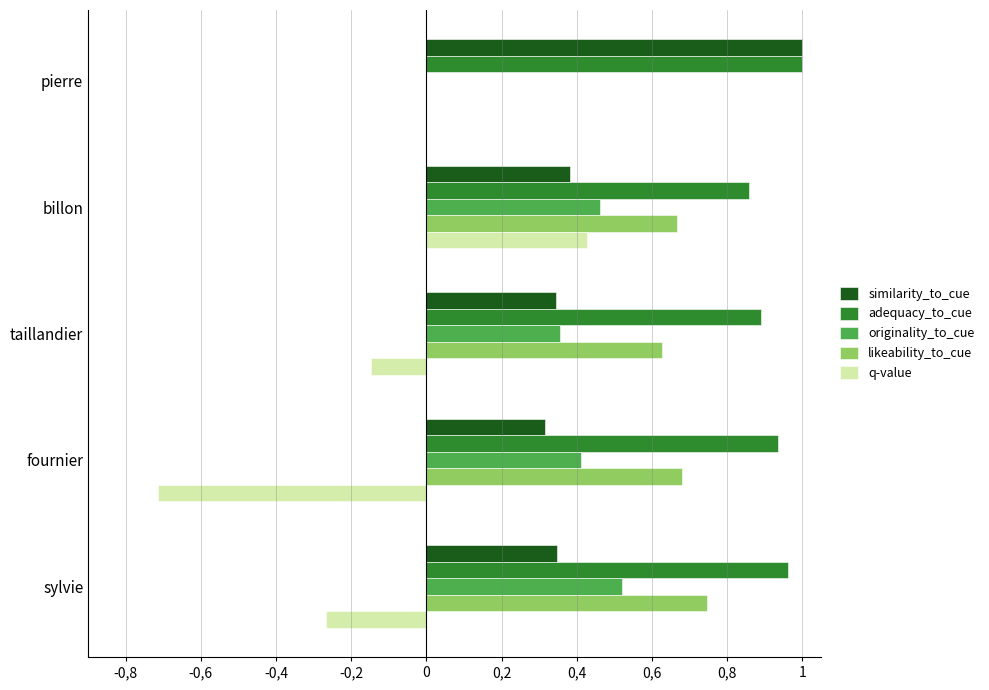

What are all the series names shown in the legend?

similarity_to_cue, adequacy_to_cue, originality_to_cue, likeability_to_cue, q-value